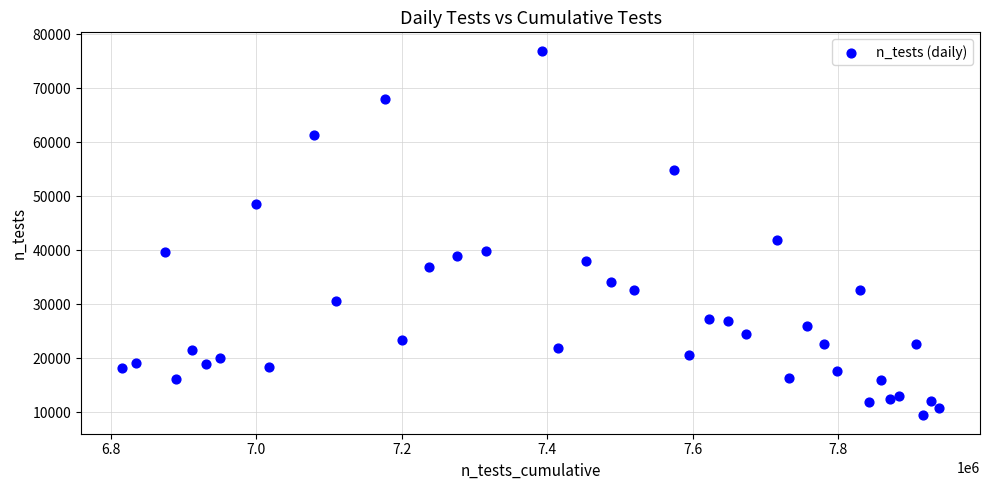

What is the range of X values (max minus min)?

1123342